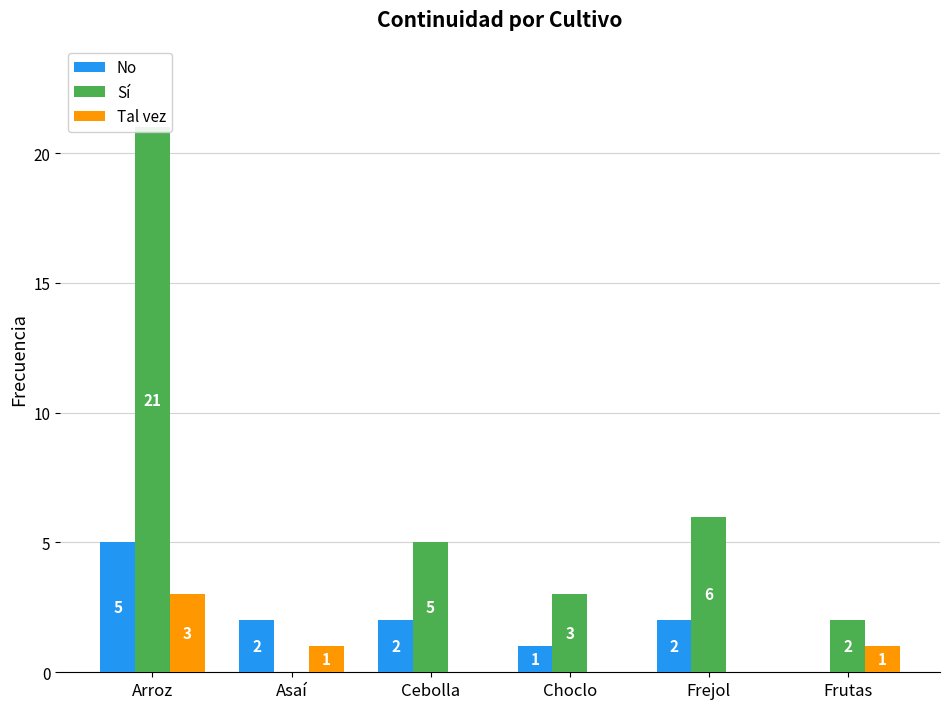

The Sí series shows 1 at Frutas. True or false?

False